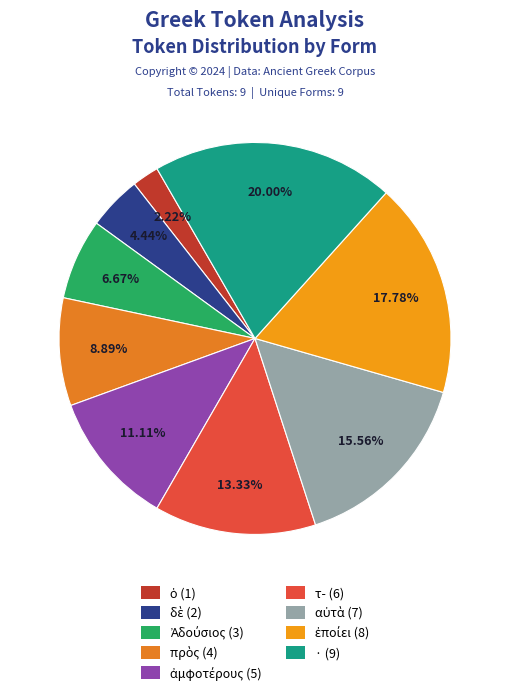

To the nearest percent, what portion does · represent?

20%